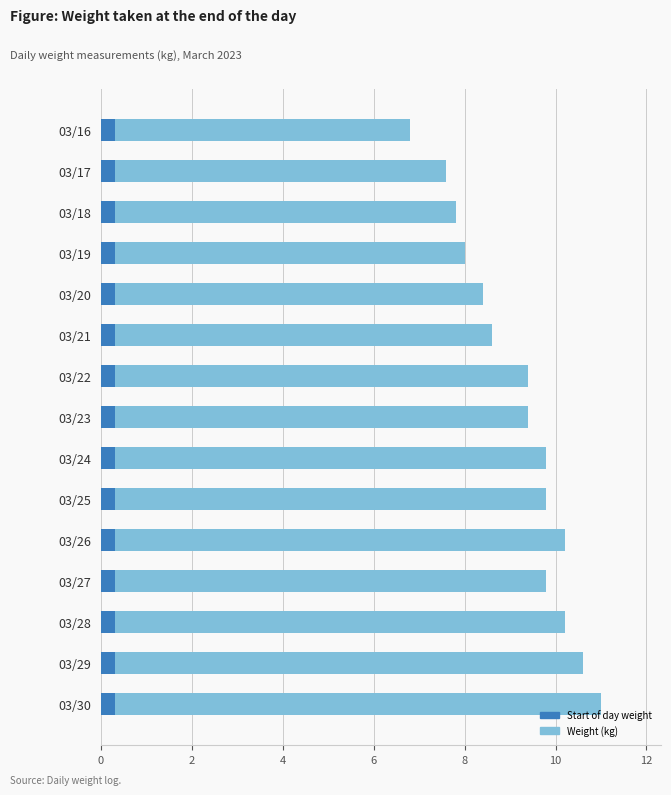

Approximately how many times larger is the value at 03/18 compared to 03/29?

0.7